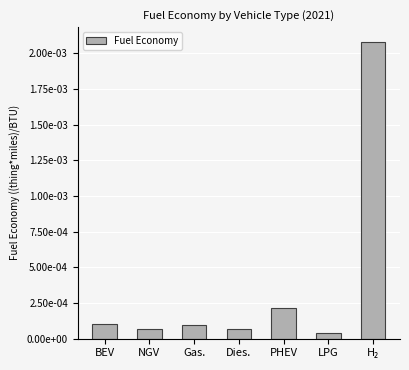

What is the label of the 3rd bar from the right?

PHEV